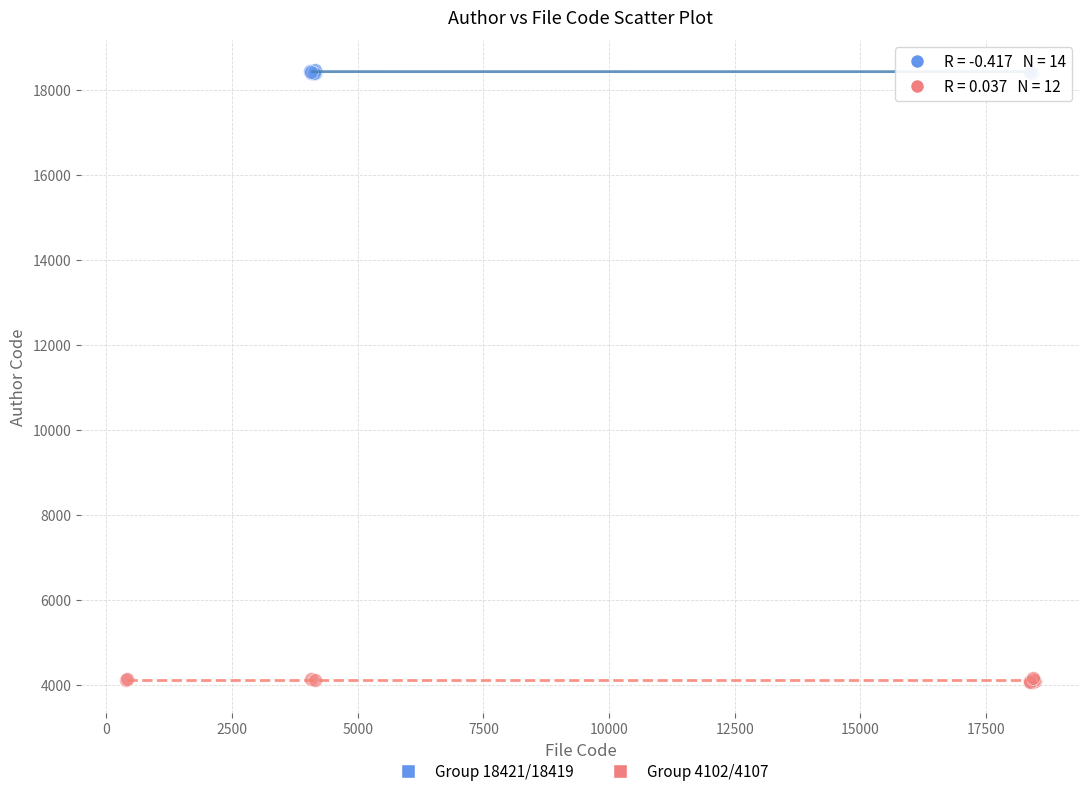

What are all the series names shown in the legend?

Group 18421/18419, Group 4102/4107